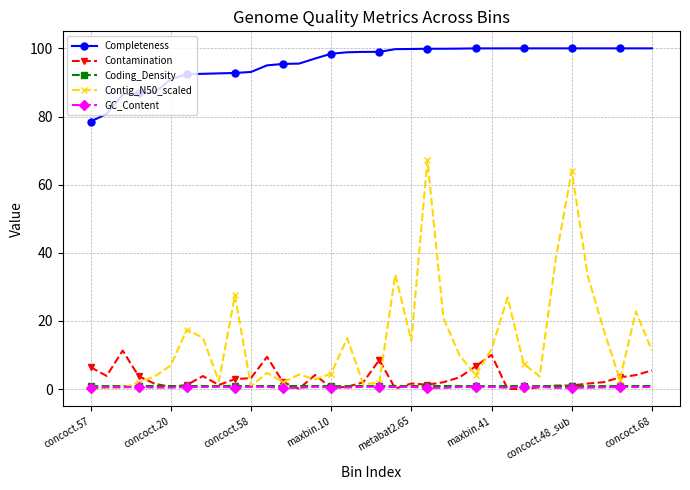

True or false: Contamination and Completeness cross at least once.

False